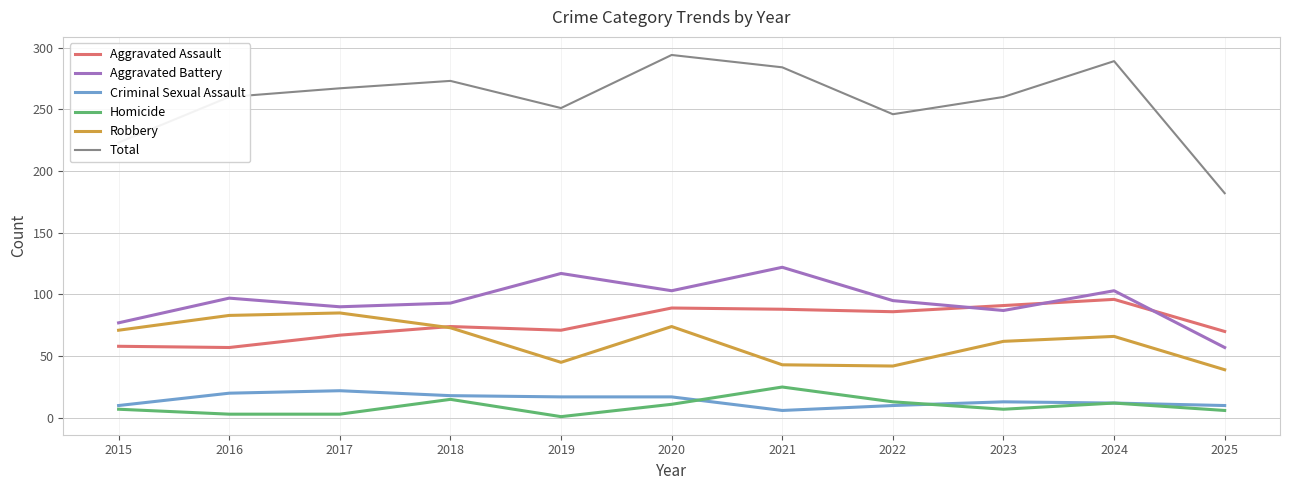

What is the difference between the Robbery values at 2016 and 2017?

2